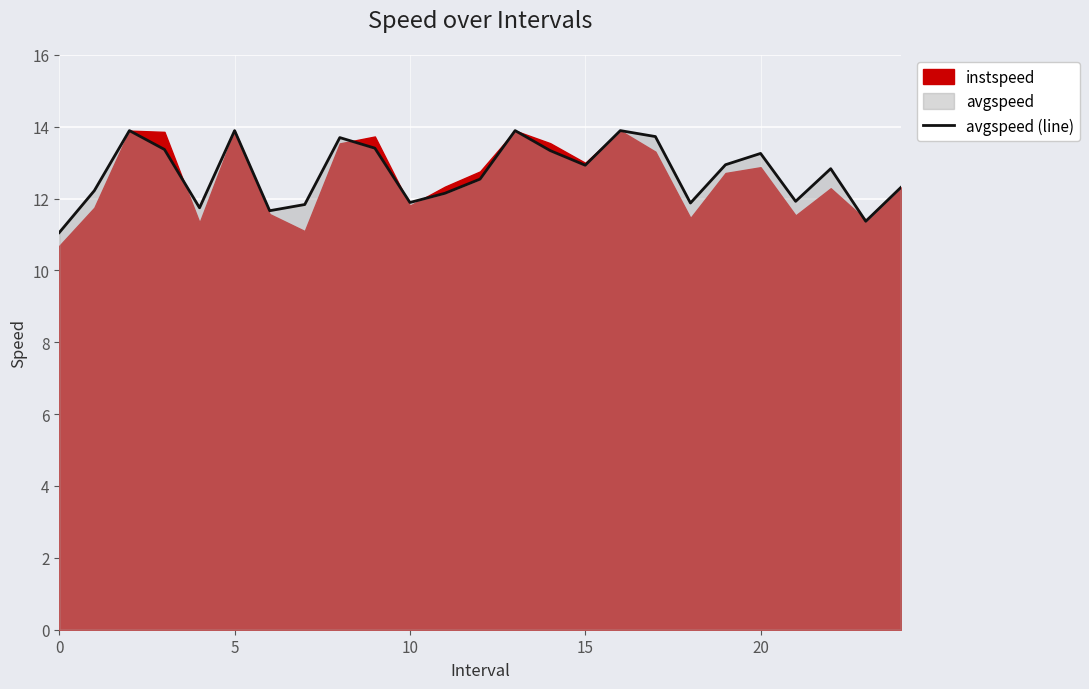

What is the minimum value for avgspeed (line)?

11.1